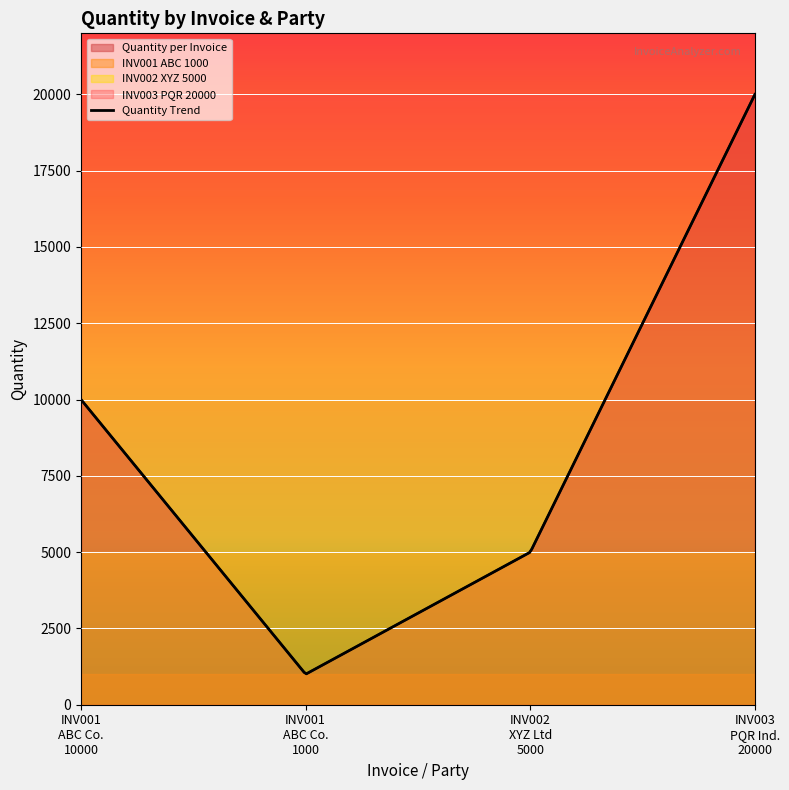

True or false: INV002_XYZ_5000 and INV001_ABC_1000 cross at least once.

False